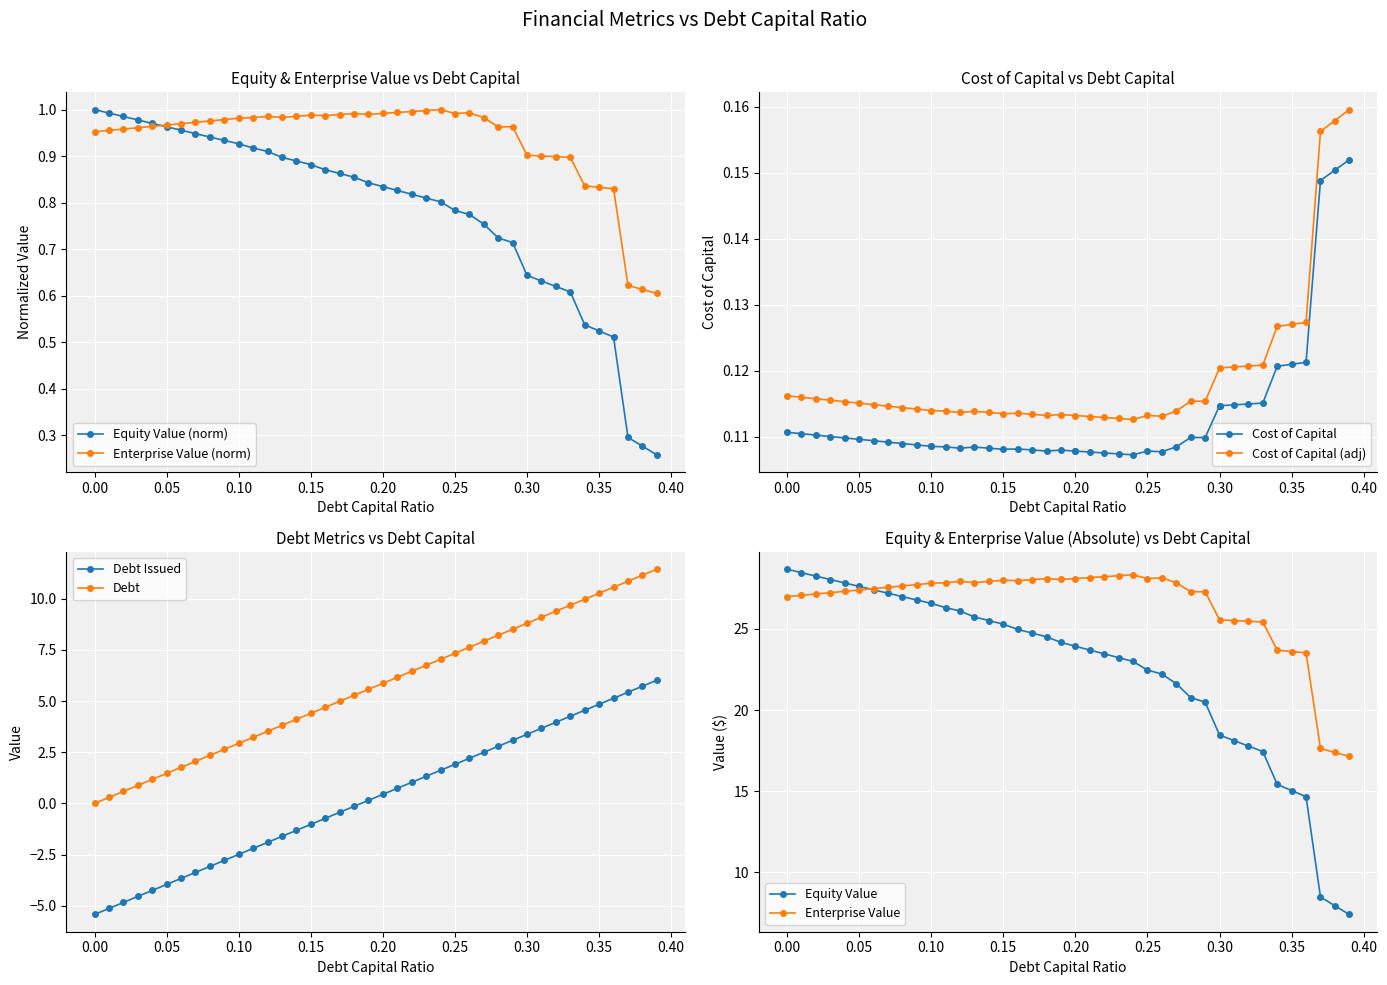

True or false: Cost of Capital (adj) has more than 2 points higher than both neighbors.

True